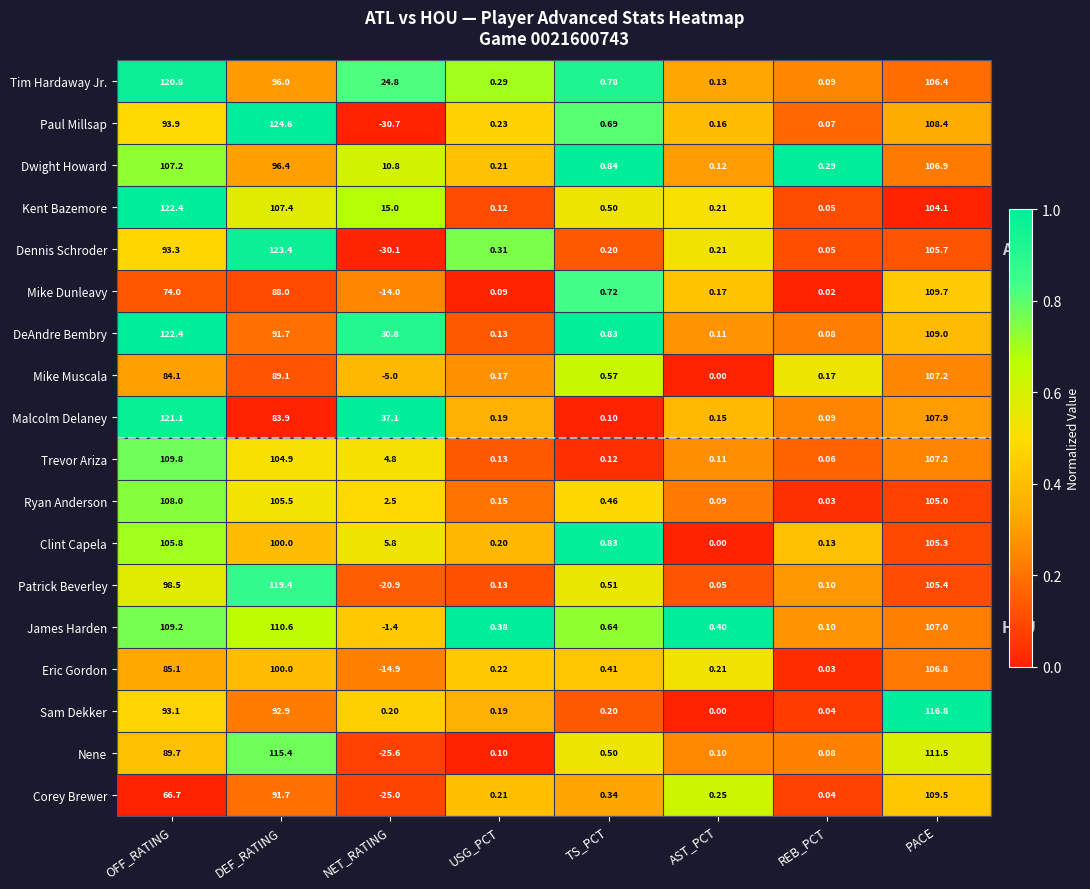

How many distinct data groups are displayed?

18